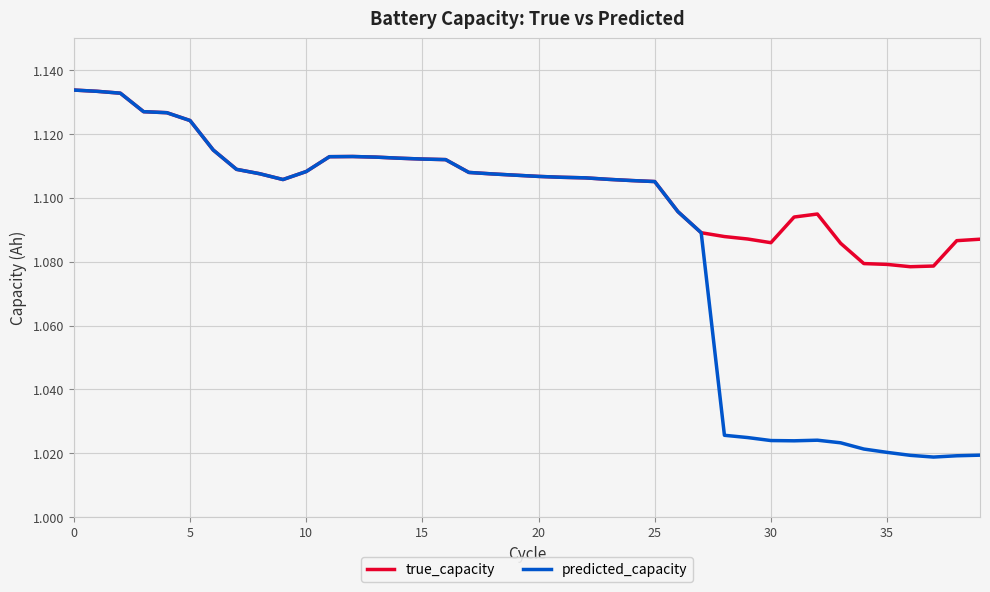

List the series in order of their overall mean, lowest first.

predicted_capacity, true_capacity